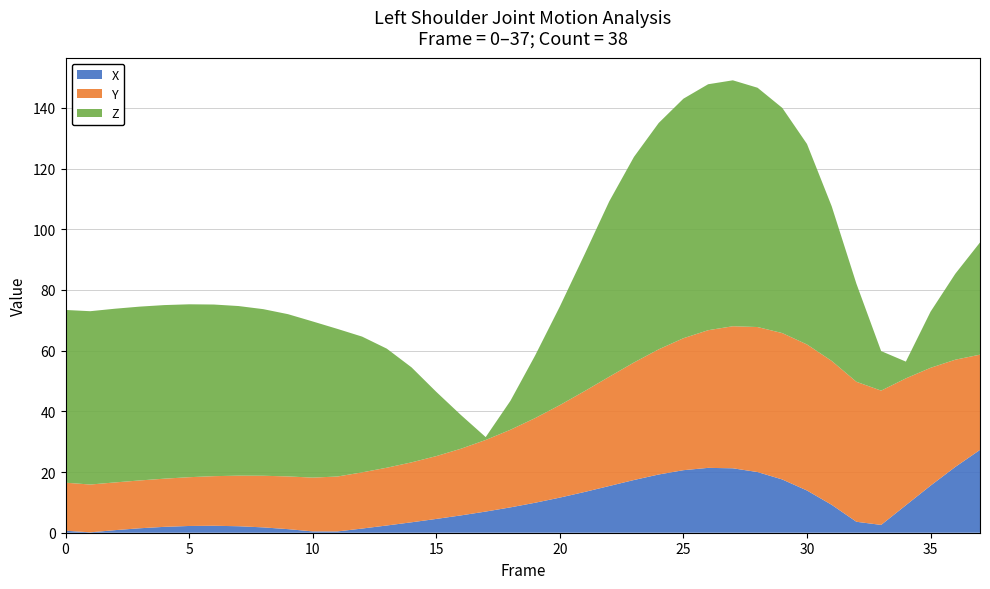

The X series shows 4.5 at 15. True or false?

True